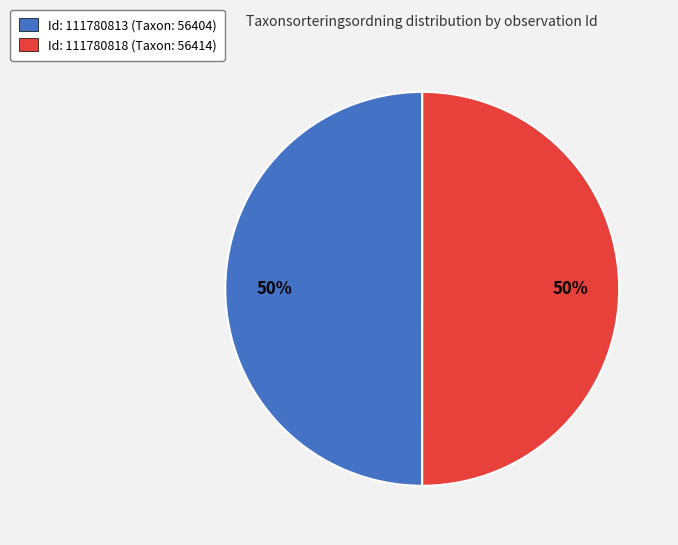

To the nearest percent, what is the average slice percentage?

50%